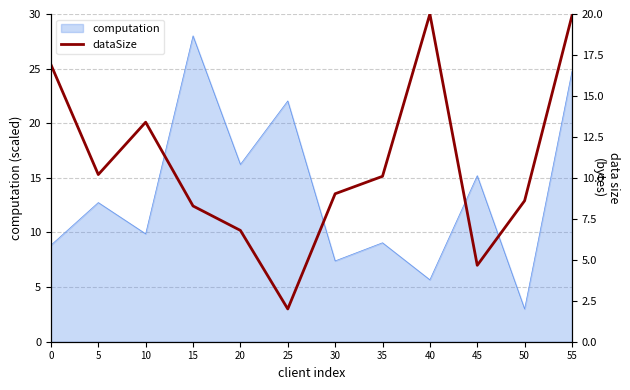

Where is the first local maximum?

10